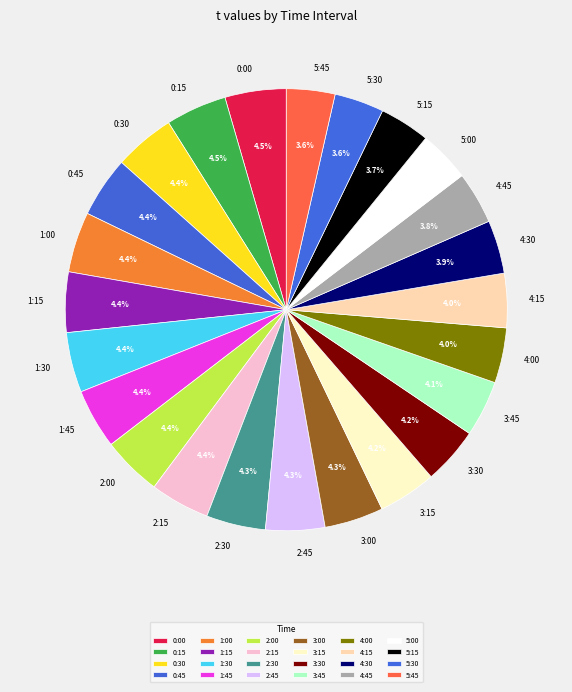

Is there any slice that represents more than half of the pie?

No